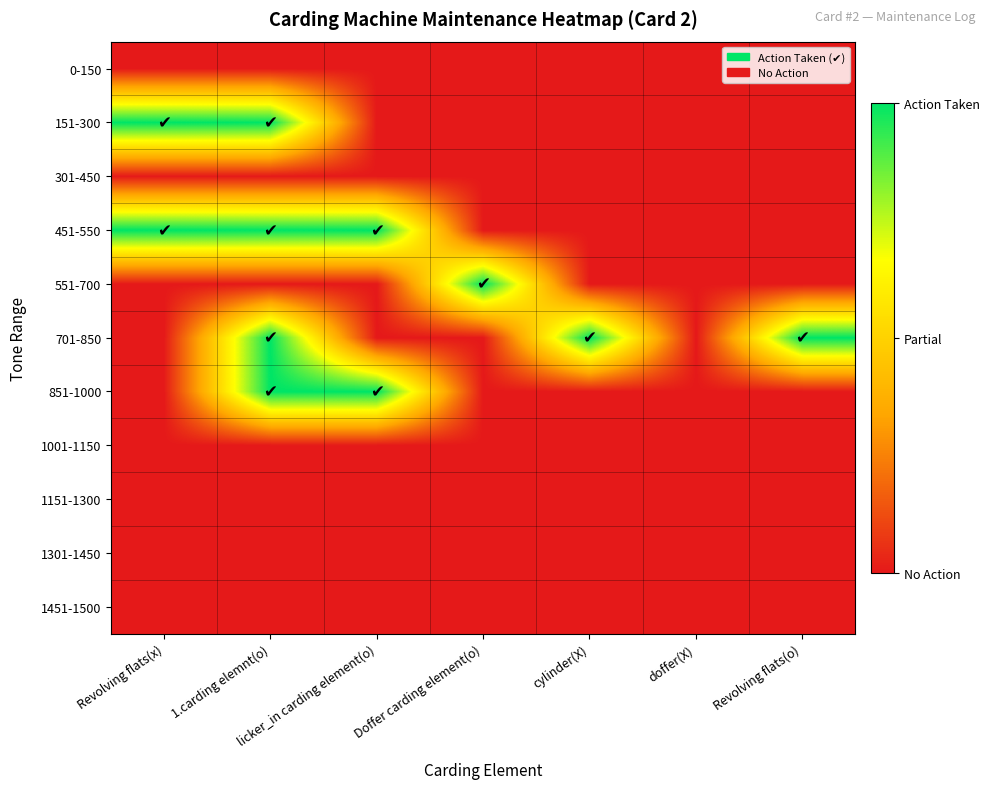

Which series has the largest total across all categories?

451-550